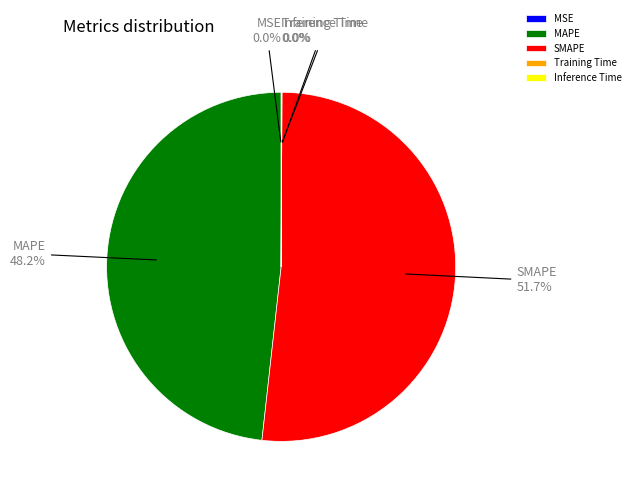

Approximately how many times larger is the value at MAPE compared to SMAPE?

0.9